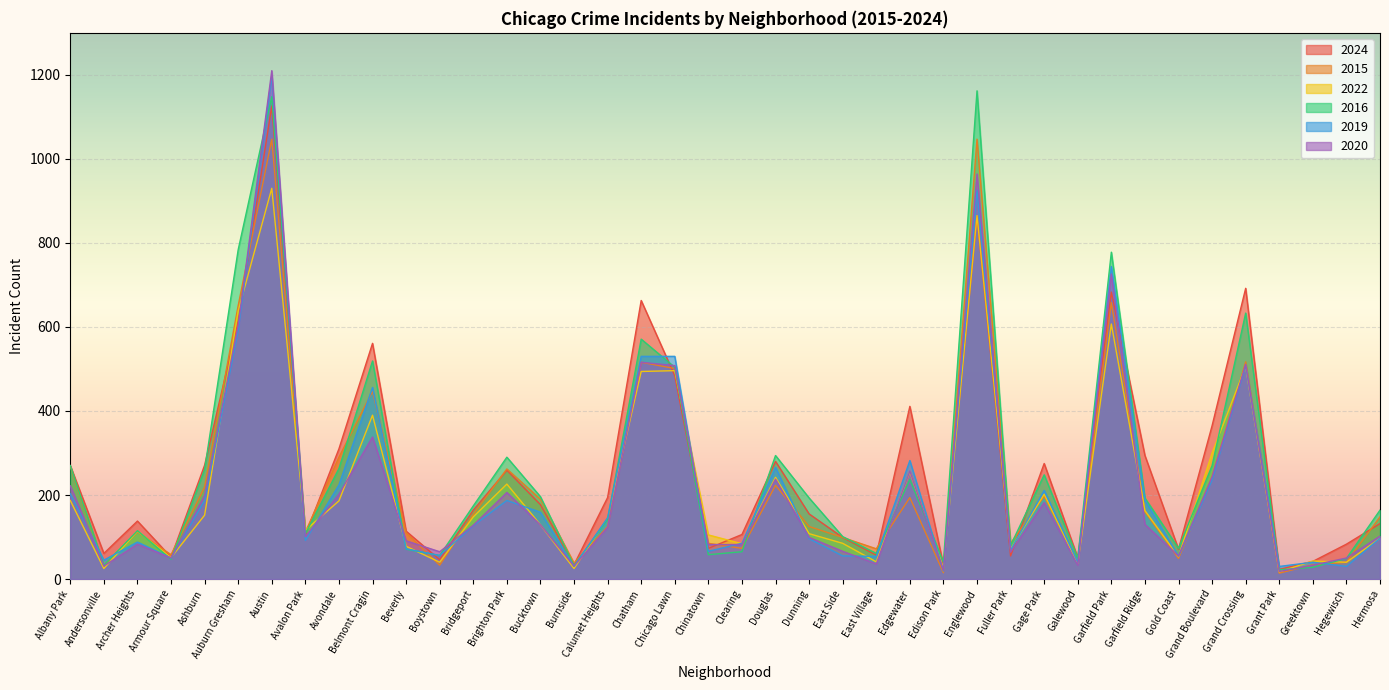

Which series has the widest spread of values?

2020